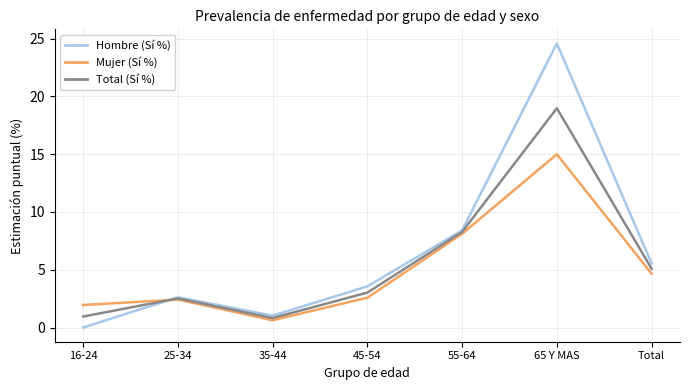

Which category has the highest value across all series?

65 Y MAS